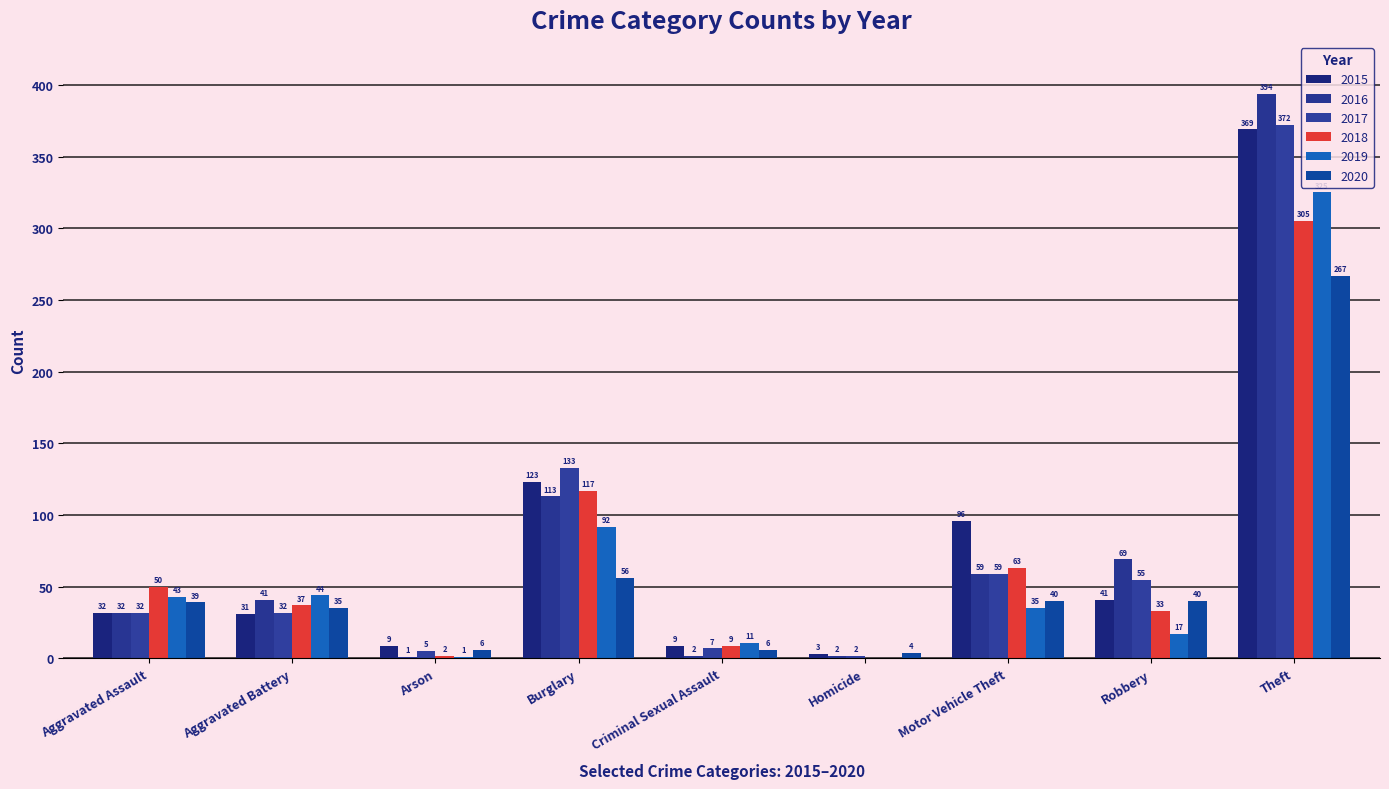

Reading right to left, list all the values displayed in this chart.

2015: 369	41	96	3	9	123	9	31	32
2016: 394	69	59	2	2	113	1	41	32
2017: 372	55	59	2	7	133	5	32	32
2018: 305	33	63	0	9	117	2	37	50
2019: 325	17	35	0	11	92	1	44	43
2020: 267	40	40	4	6	56	6	35	39